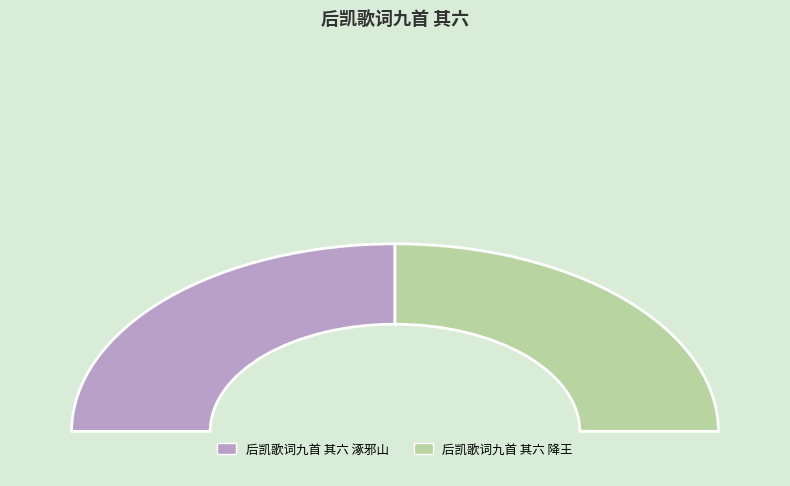

Is it true that 后凯歌词九首 其六 涿邪山 is 57% of the pie?

False